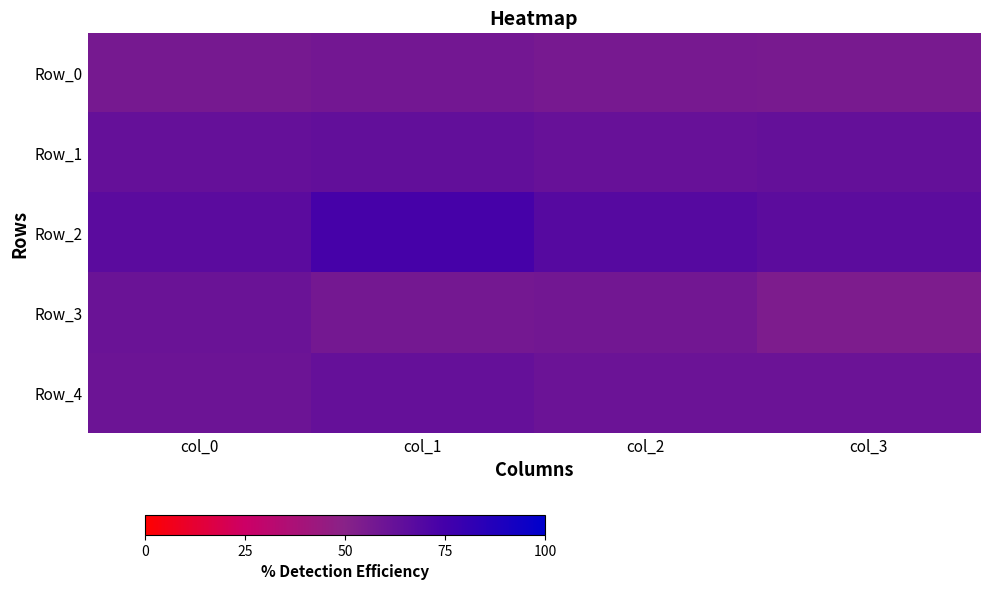

Reading left to right, what are all the values shown in this chart?

Row_0: col_0=0.6	col_1=0.6	col_2=0.6	col_3=0.6
Row_1: col_0=0.6	col_1=0.6	col_2=0.6	col_3=0.6
Row_2: col_0=0.7	col_1=0.7	col_2=0.7	col_3=0.7
Row_3: col_0=0.6	col_1=0.6	col_2=0.6	col_3=0.5
Row_4: col_0=0.6	col_1=0.6	col_2=0.6	col_3=0.6